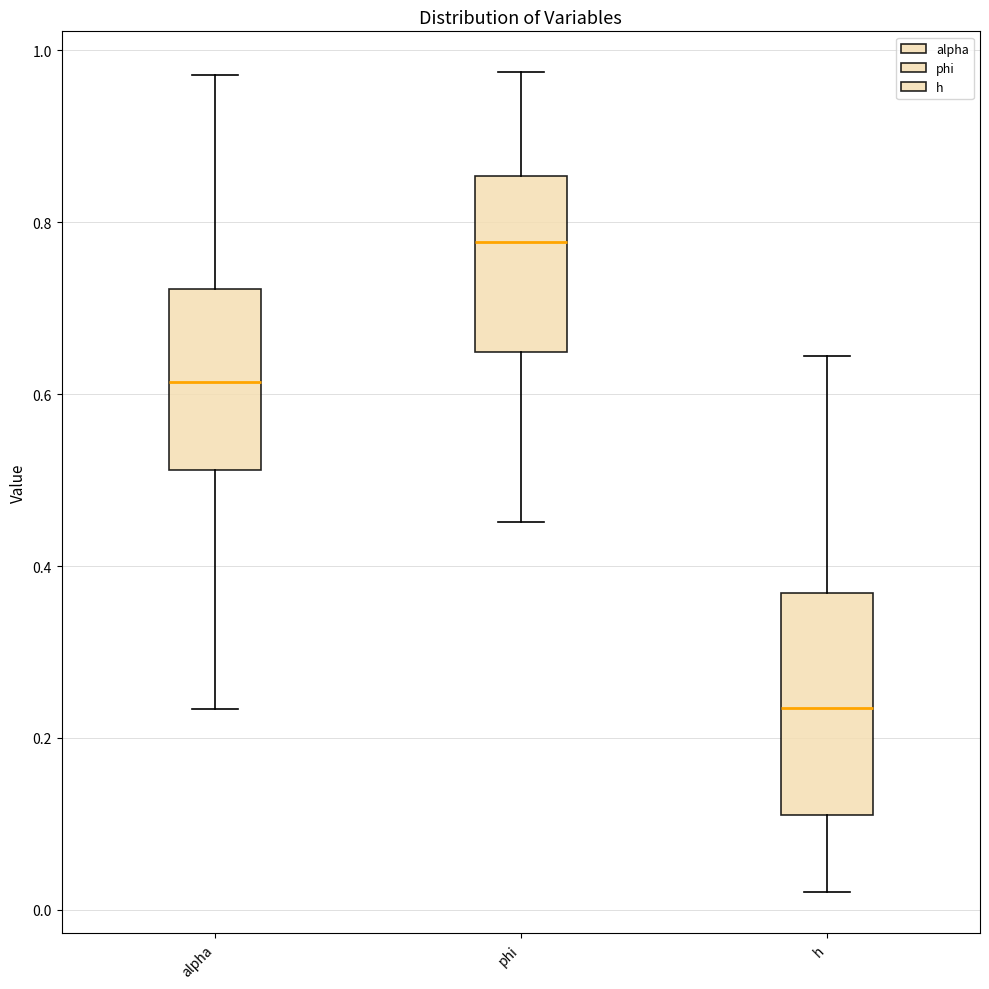

Reading left to right, transcribe this box plot: for each box, give where its median line is, the range the box spans, and where its two whiskers end, as read against the y-axis. The values are not printed on the chart, so give them approximately, as read against the axis.

alpha: median 0.62, box 0.52 to 0.72, whiskers 0.24 to 0.98
phi: median 0.78, box 0.64 to 0.86, whiskers 0.46 to 0.98
h: median 0.24, box 0.12 to 0.36, whiskers 0.02 to 0.64